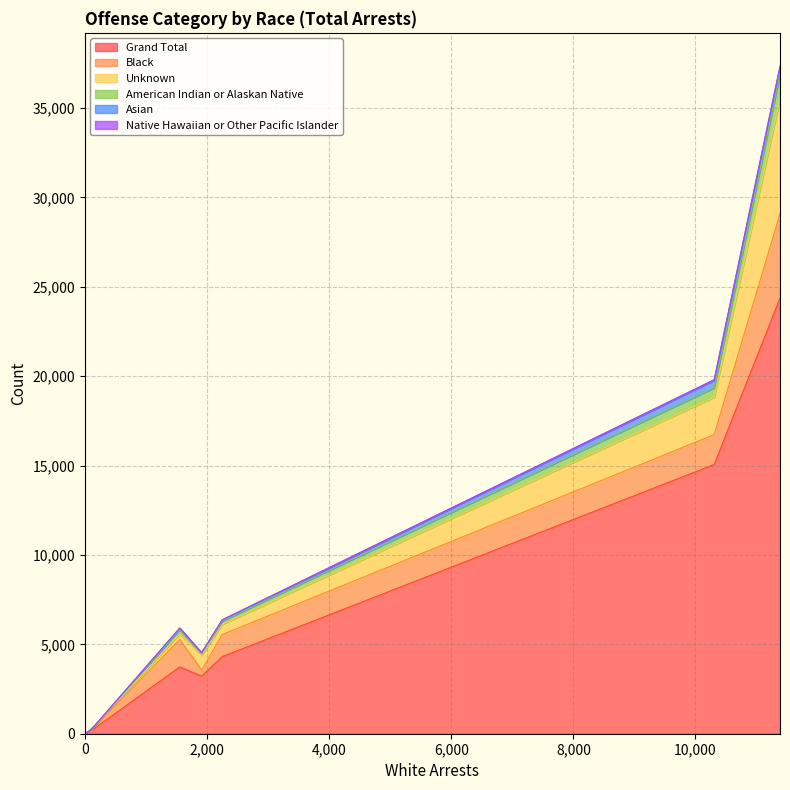

At which category is the sum across all series the highest?

All Other Offenses